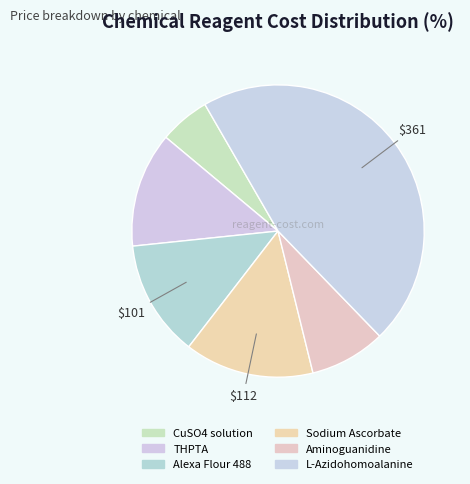

To the nearest percent, what is the difference between the largest and smallest slice percentages?

41%